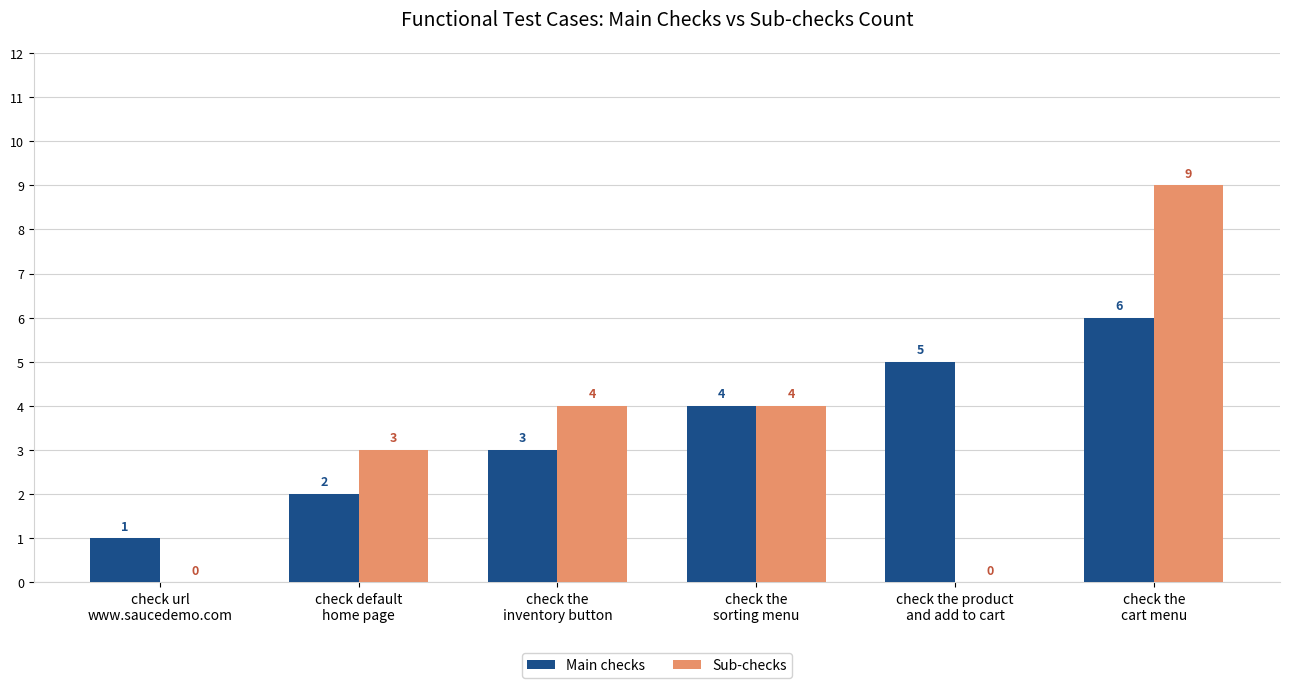

Does the chart contain stacked bars?

No